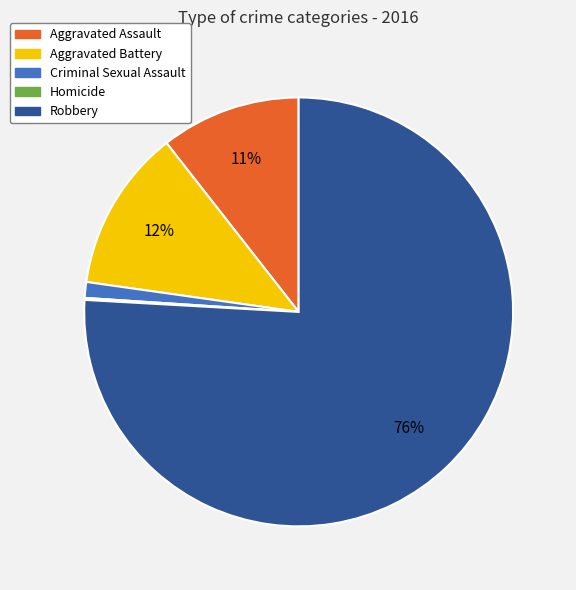

To the nearest percent, what is the difference between the largest and smallest slice percentages?

76%